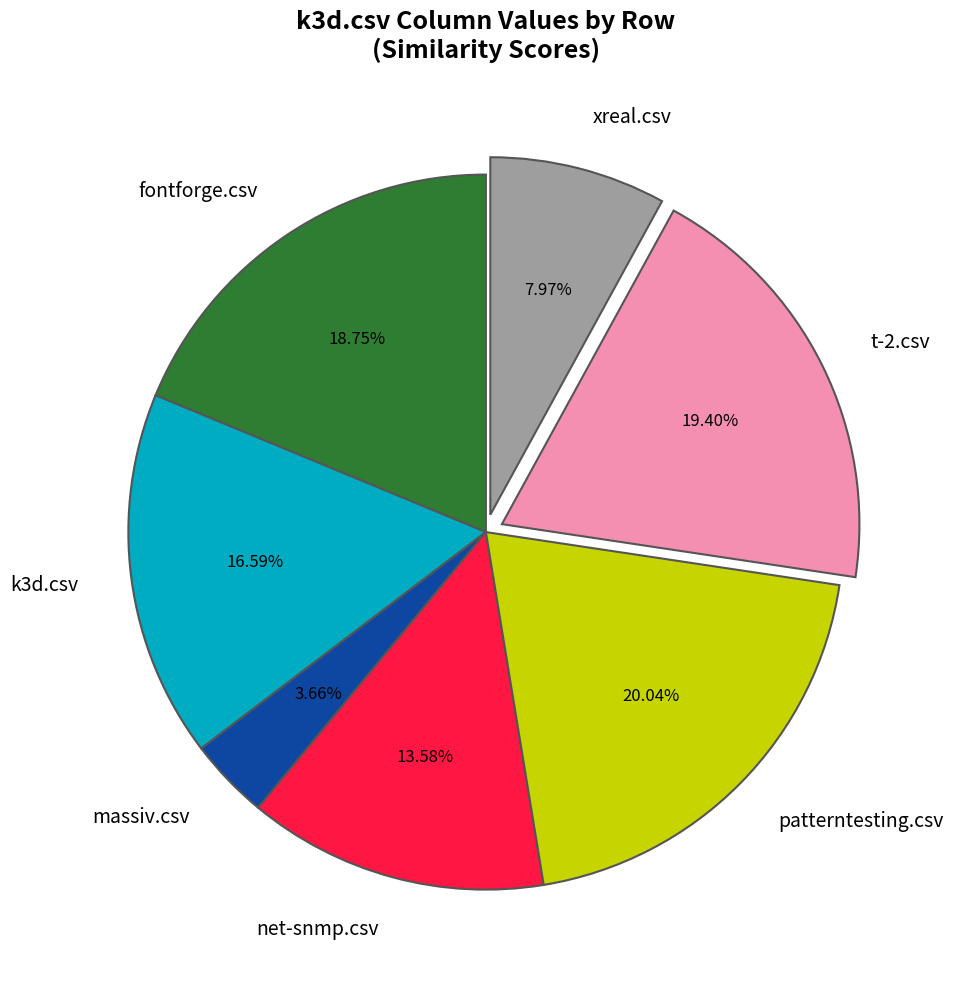

Rank the categories by value from lowest to highest.

massiv.csv, xreal.csv, net-snmp.csv, k3d.csv, fontforge.csv, t-2.csv, patterntesting.csv